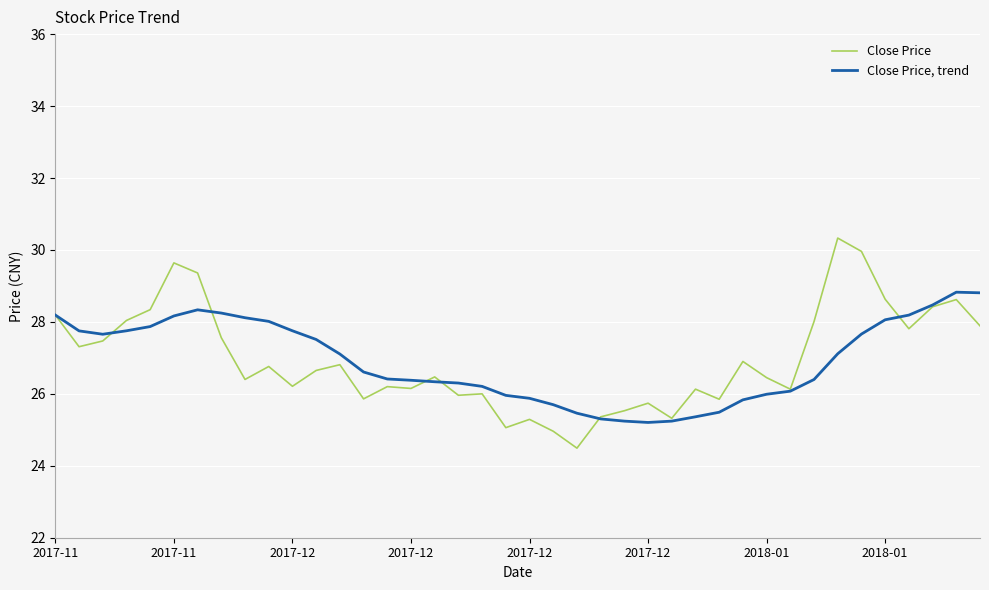

Which series has the widest spread of values?

Close Price